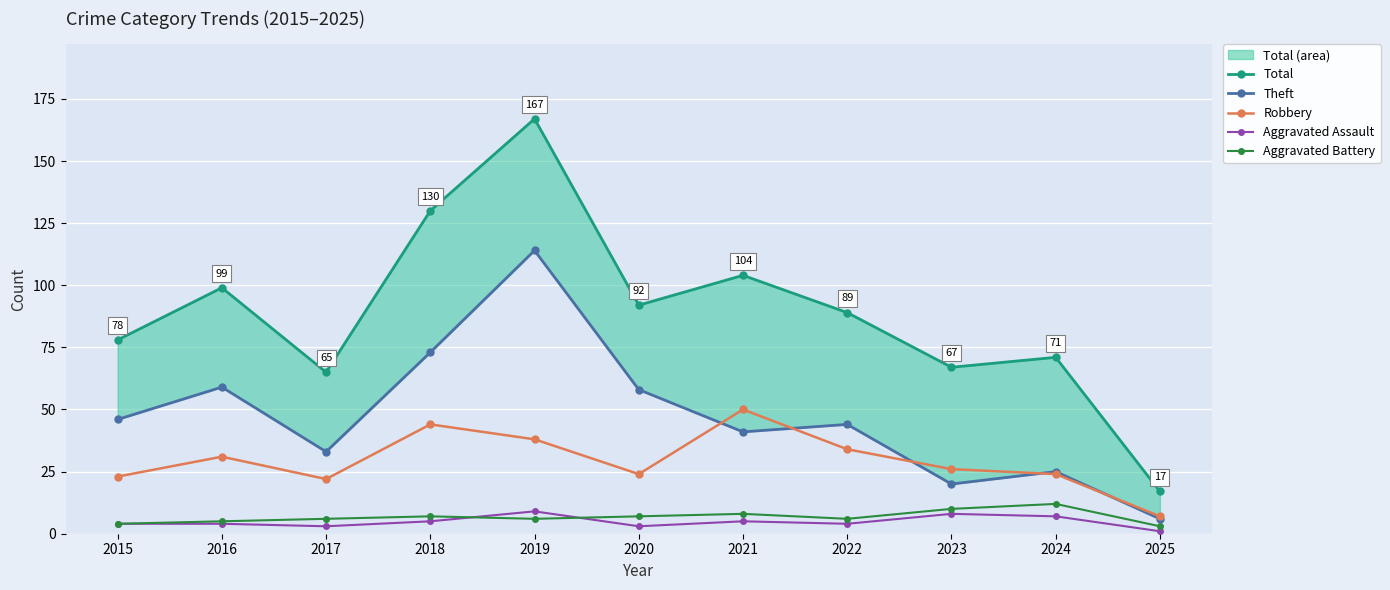

Where does the Robbery series first go above 26?

2016